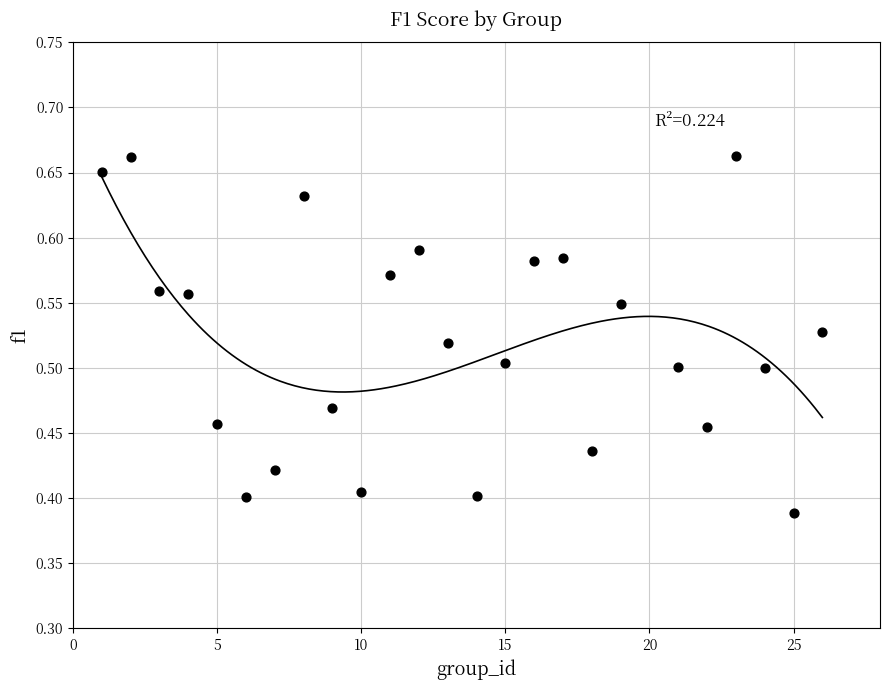

What is the range of X values (max minus min)?

25.0